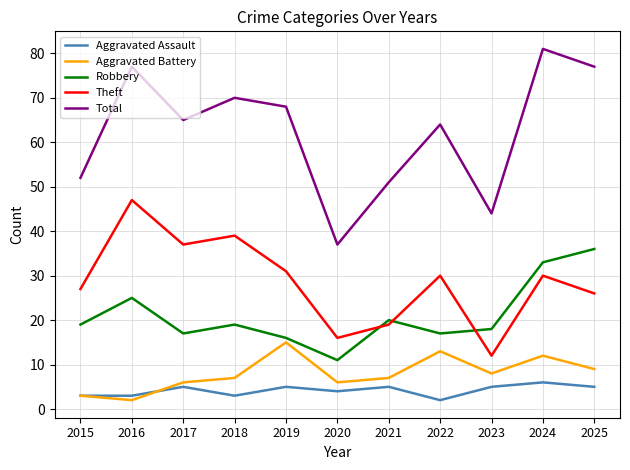

True or false: Total and Robbery cross at least once.

False